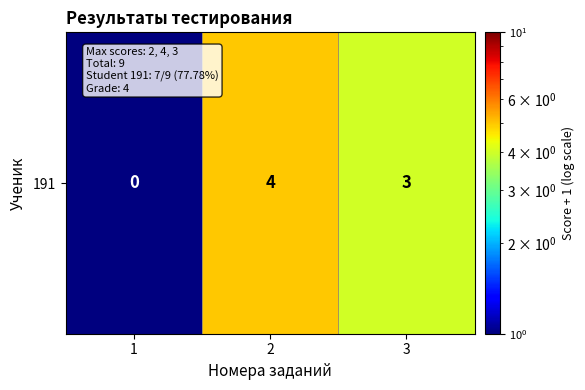

How many categories are shown in the chart?

3